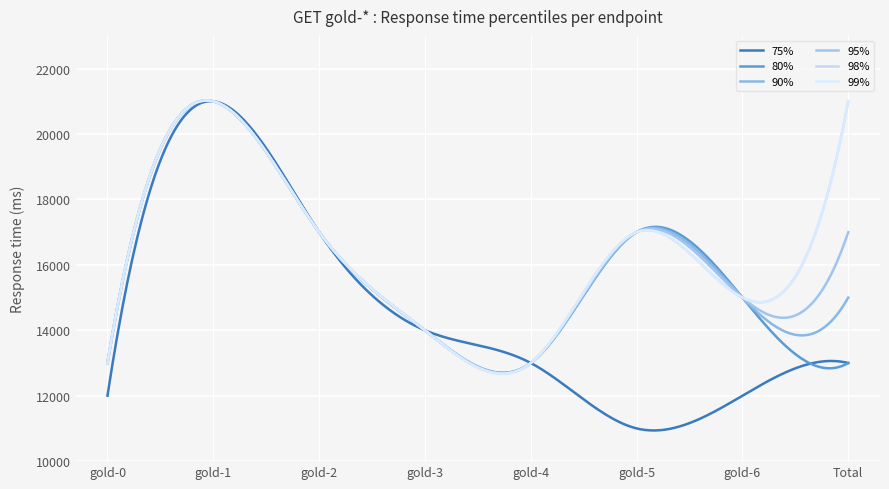

Does the chart have visible grid lines?

Yes